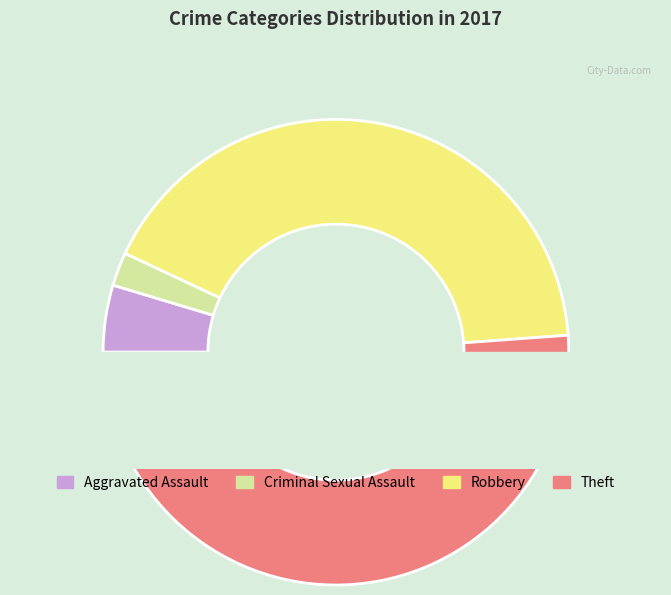

Combined, what portion of the pie is Robbery and Criminal Sexual Assault?

44.2%